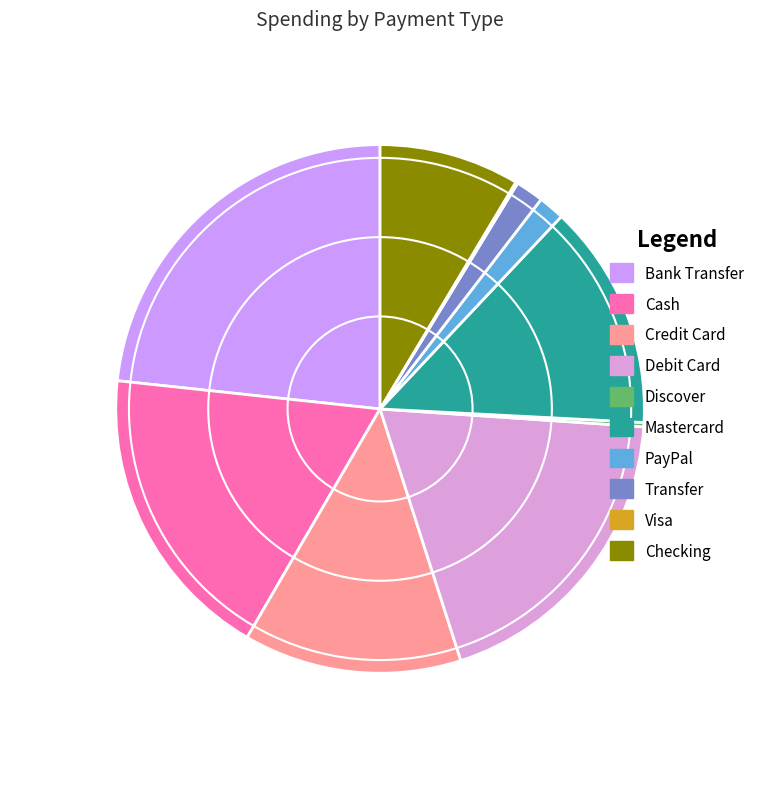

Is it true that Visa is 11% of the pie?

False